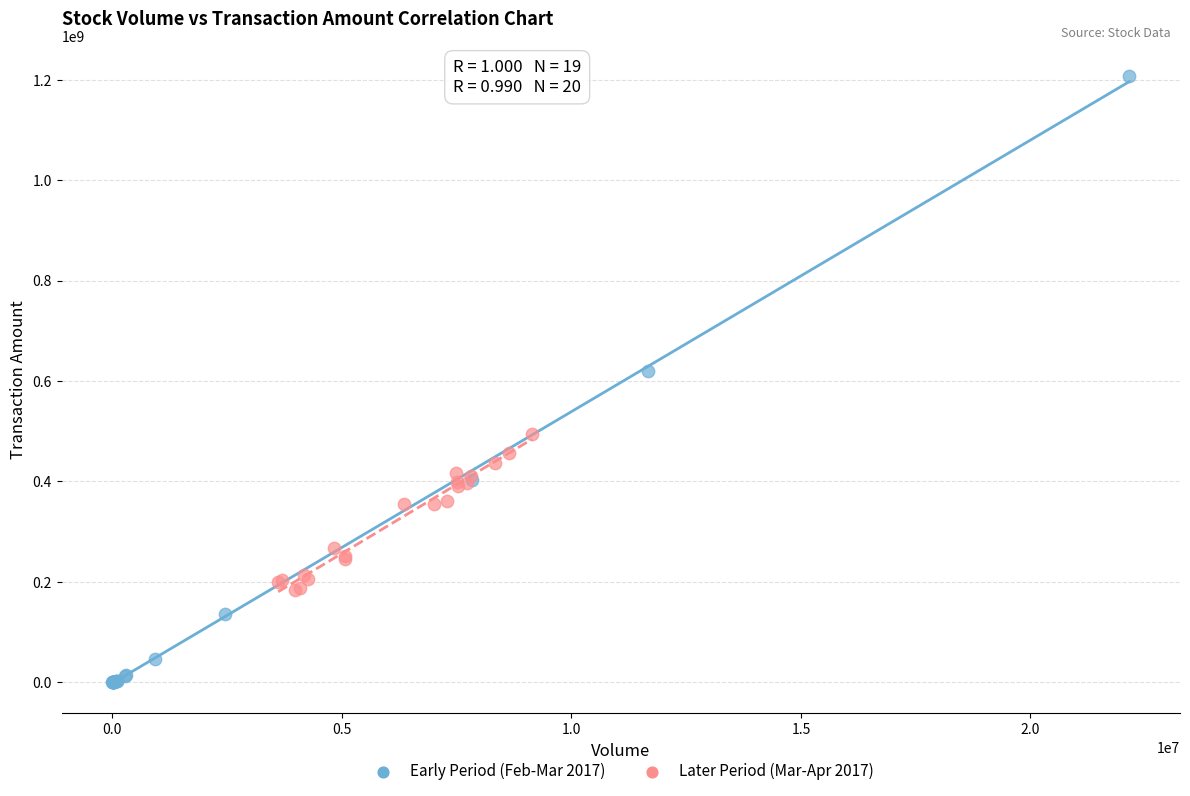

Which series contains the highest Y value?

Early Period (Feb-Mar 2017)